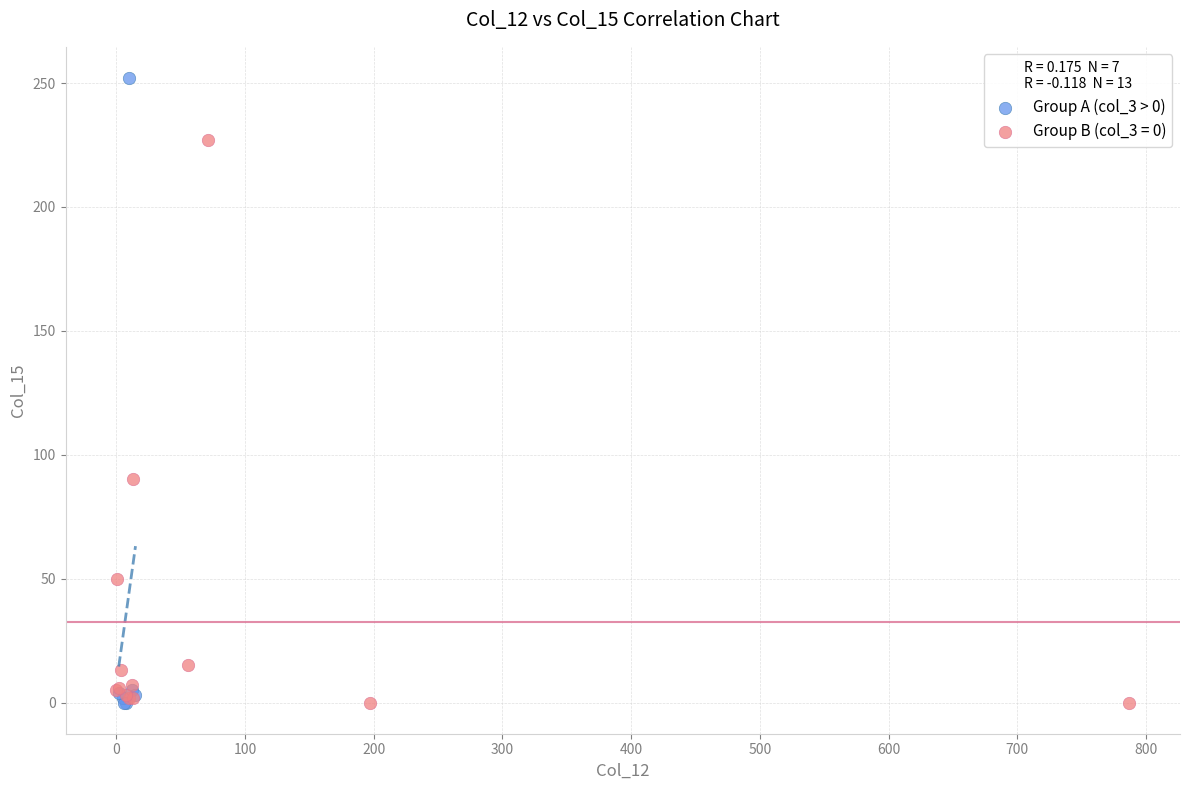

Which series contains the highest Y value?

Group A (col_3 > 0)